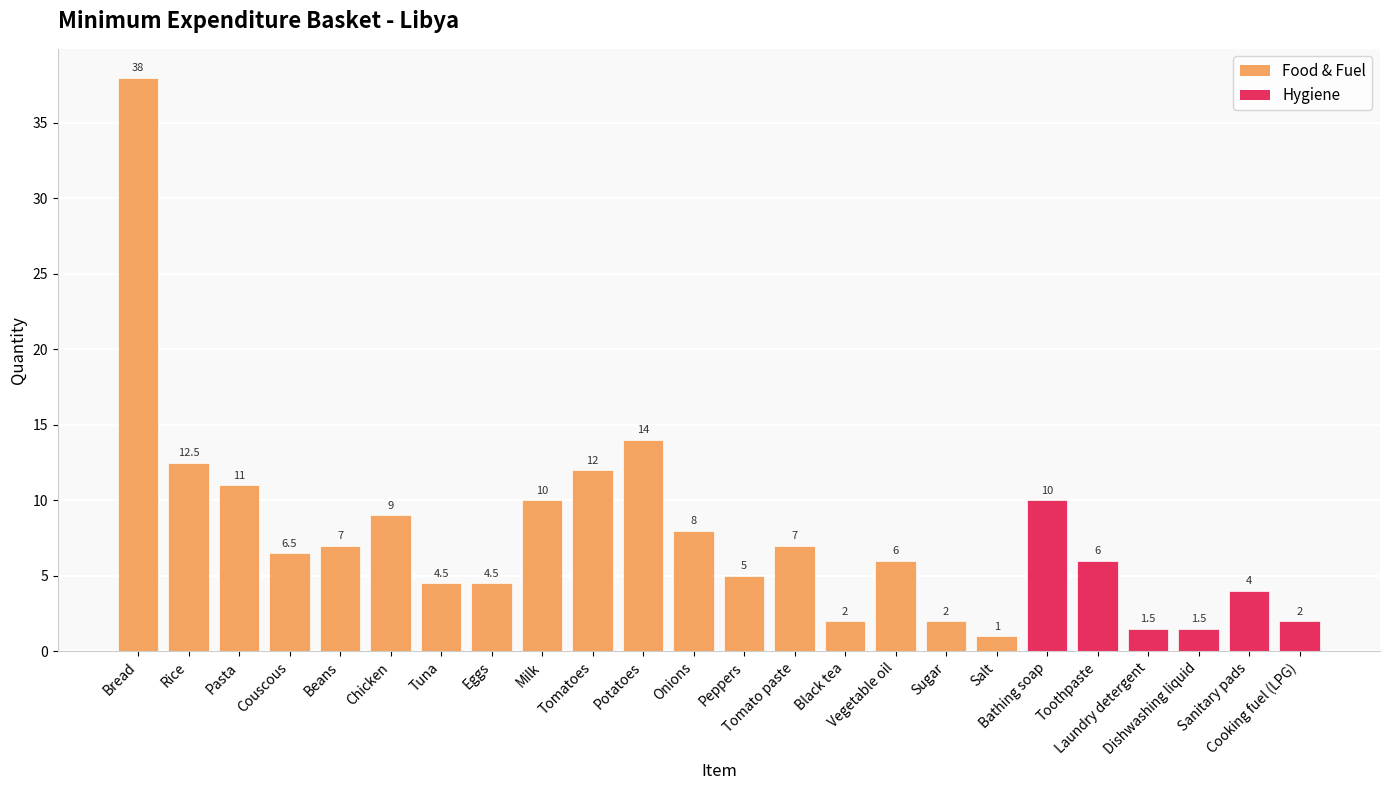

Which label corresponds to the largest value in the chart?

Bread